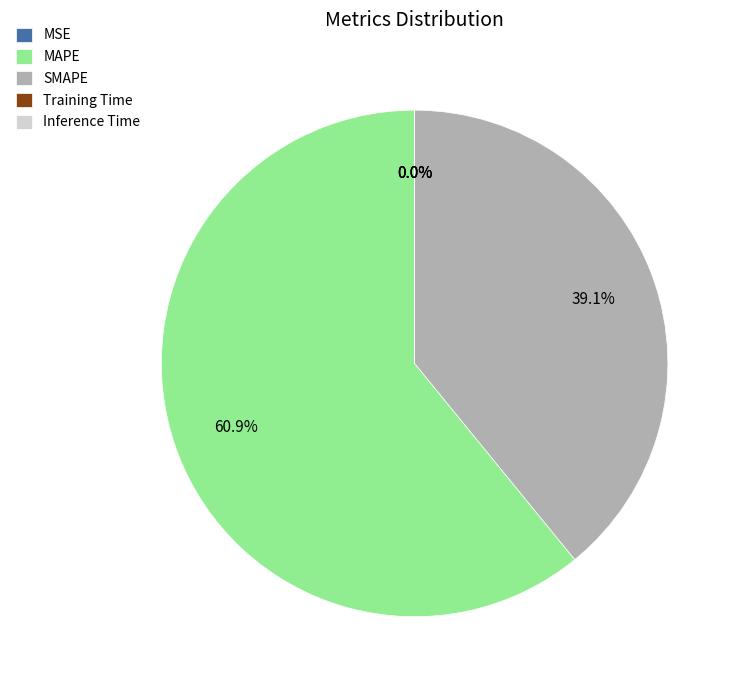

What is the largest slice in the pie chart?

MAPE